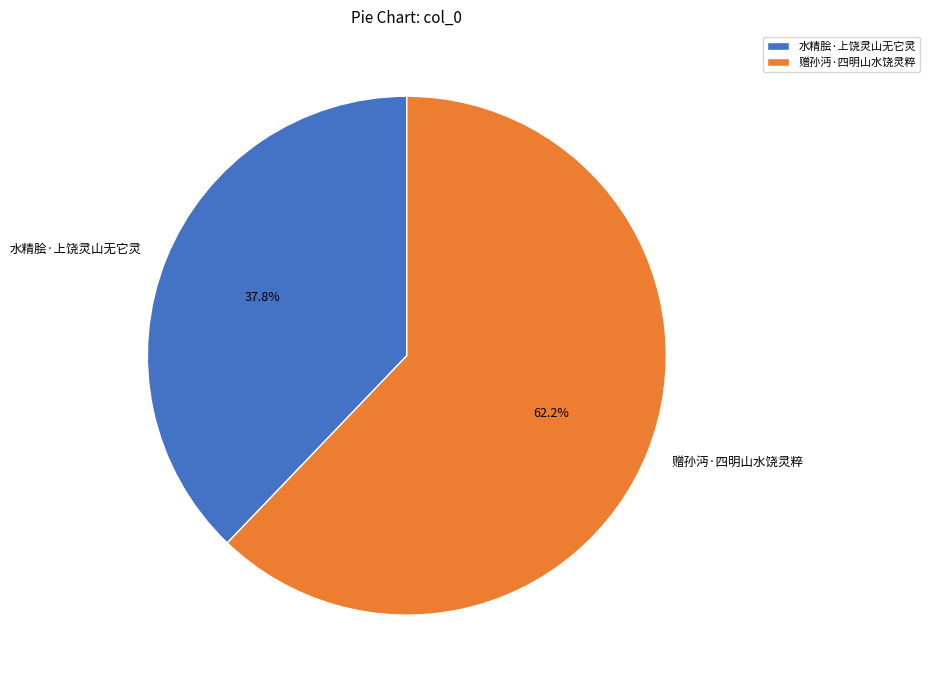

To the nearest percent, what is the average slice percentage?

50%